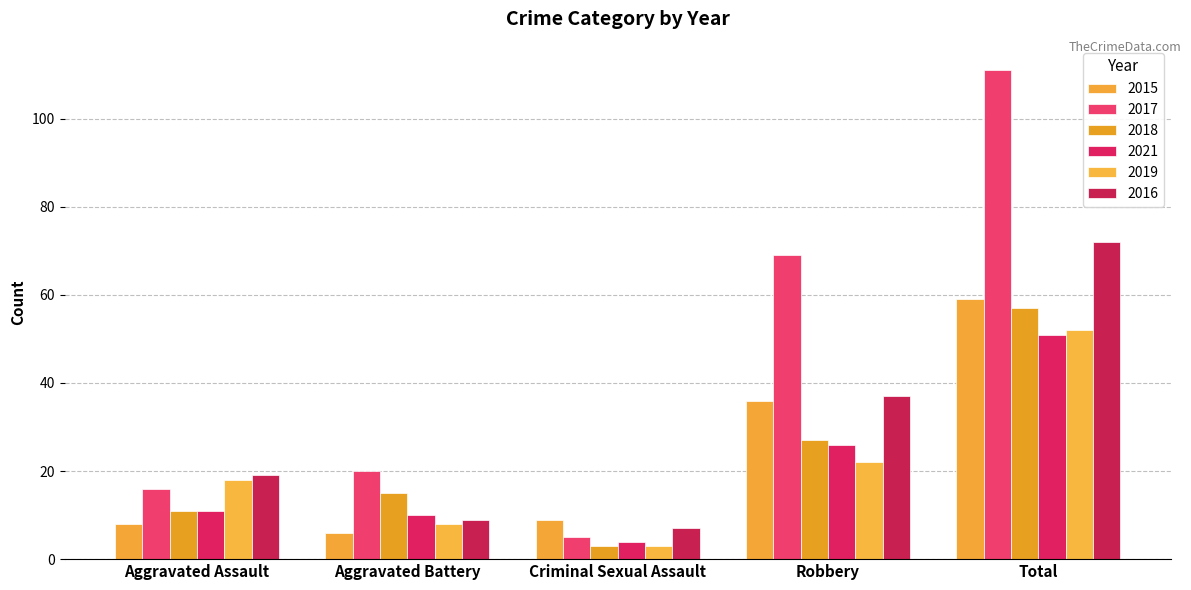

The 2021 series shows 6 at Aggravated Assault. True or false?

False